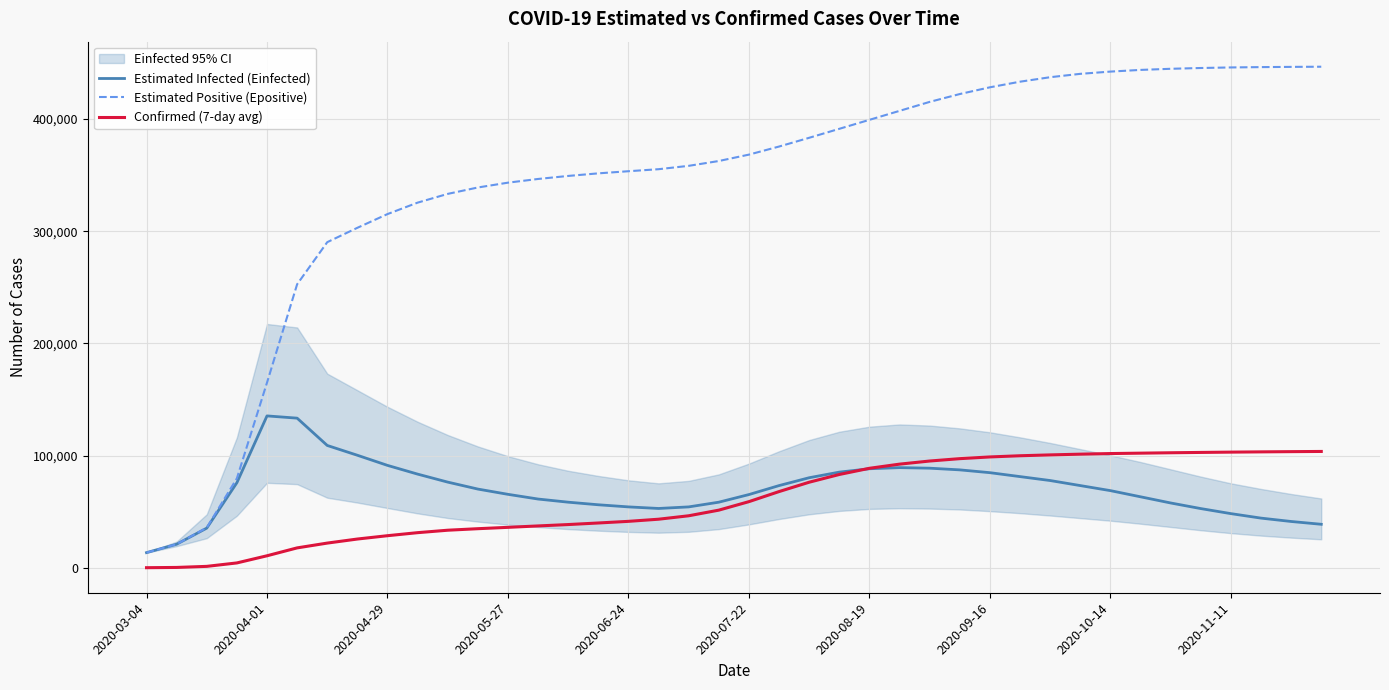

True or false: Estimated Positive (Epositive) and Confirmed (7-day avg) intersect in this chart.

False